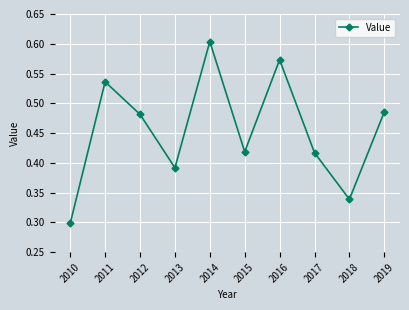

Where is the first local maximum?

2011